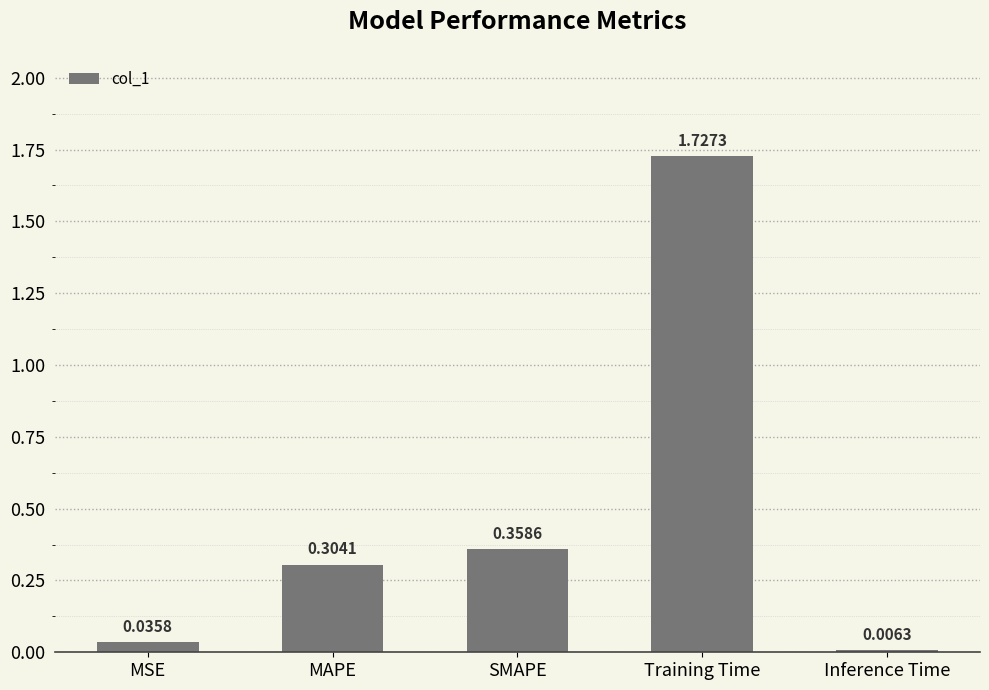

Is it true that the value at Training Time is 0.6?

False